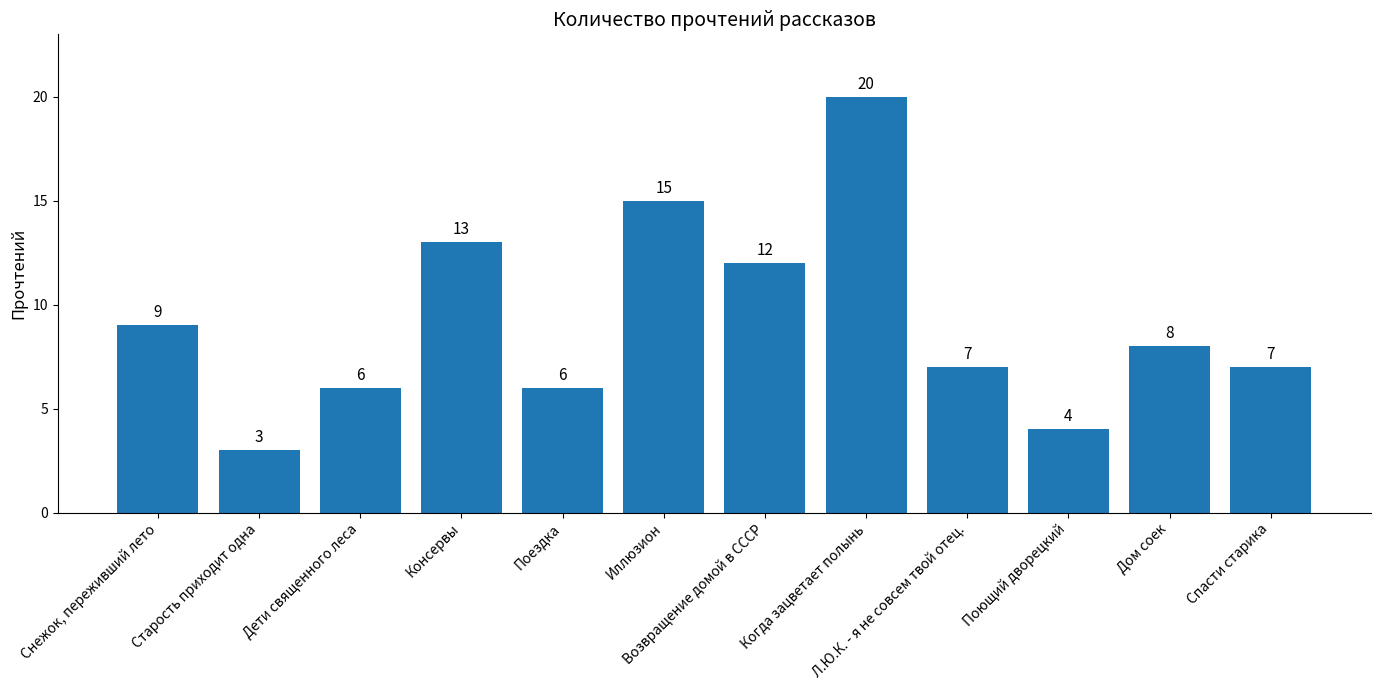

What is the label of the 5th bar from the right?

Когда зацветает полынь